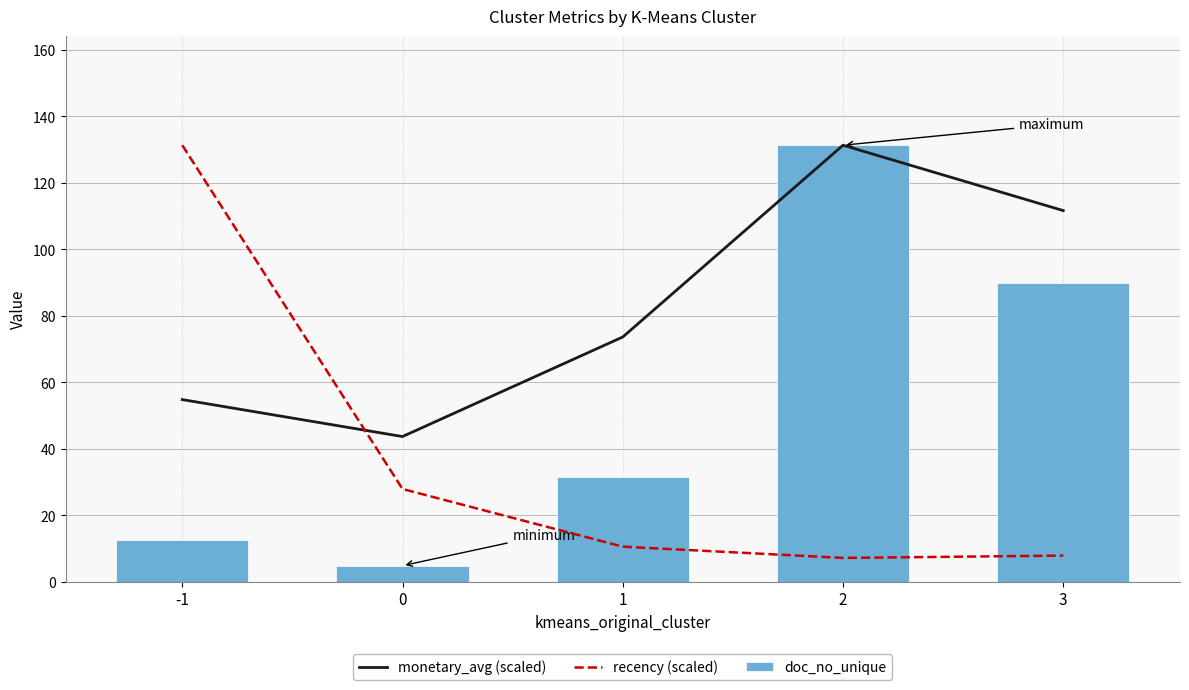

Reading left to right, list all the values displayed in this chart.

monetary_avg (scaled): -1=54.8	0=43.7	1=73.6	2=131.3	3=111.7
recency (scaled): -1=131.3	0=27.9	1=10.5	2=7.2	3=7.9
doc_no_unique: -1=12.6	0=4.8	1=31.5	2=131.3	3=89.8